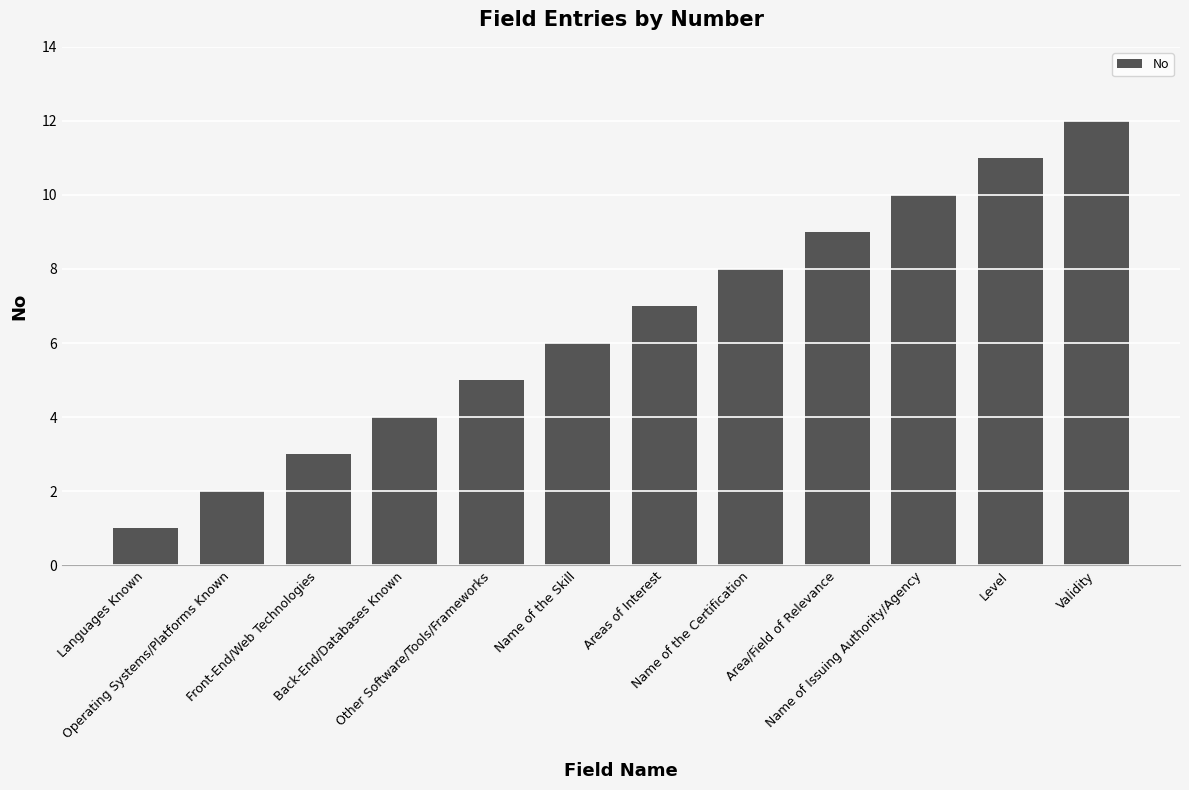

Which label corresponds to the largest value in the chart?

Validity